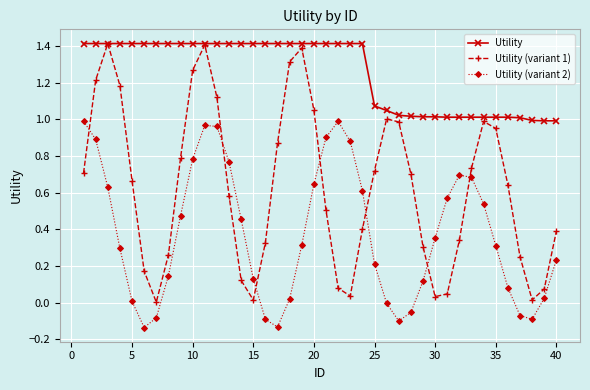

How many interior local peaks does the Utility (variant 2) series have?

3